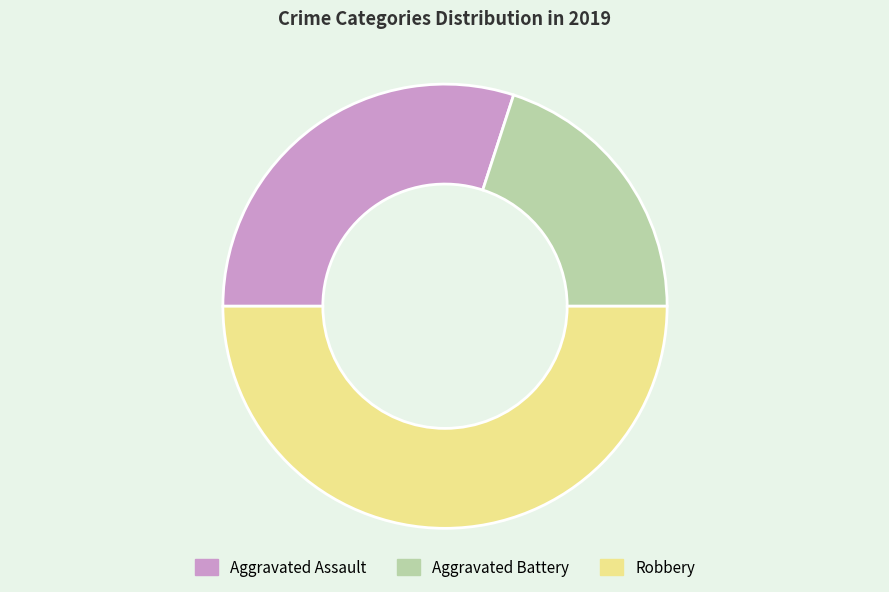

Which has a higher value, Robbery or Aggravated Assault?

Robbery